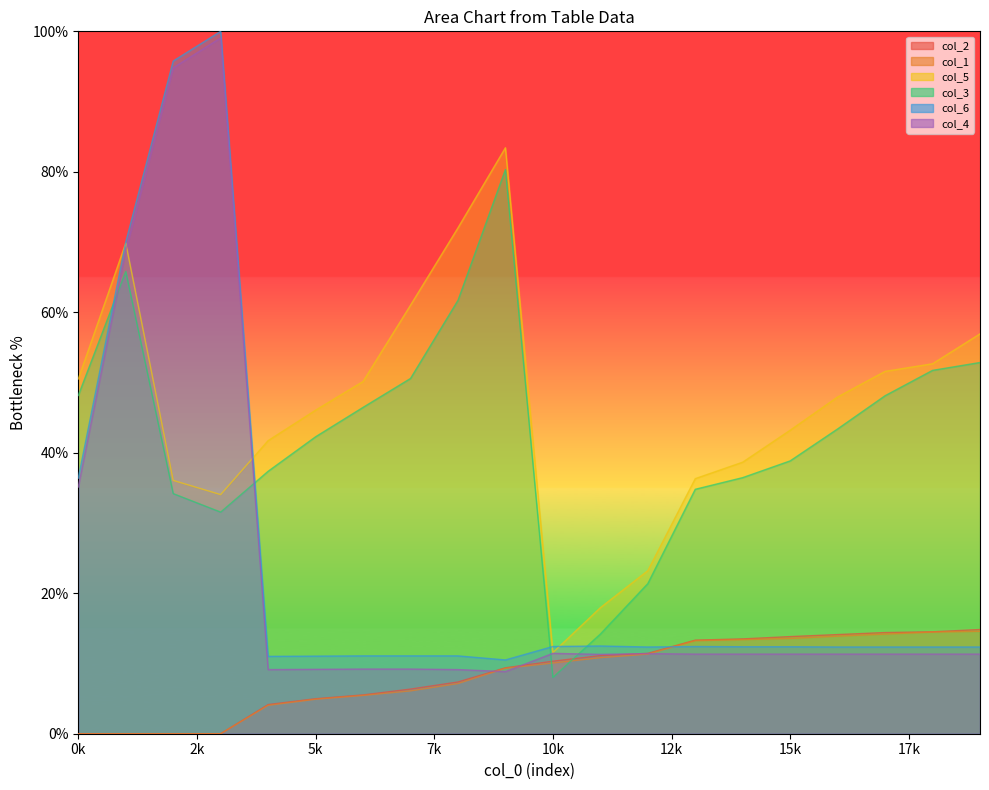

What is the sum of all col_3 values?

848.2